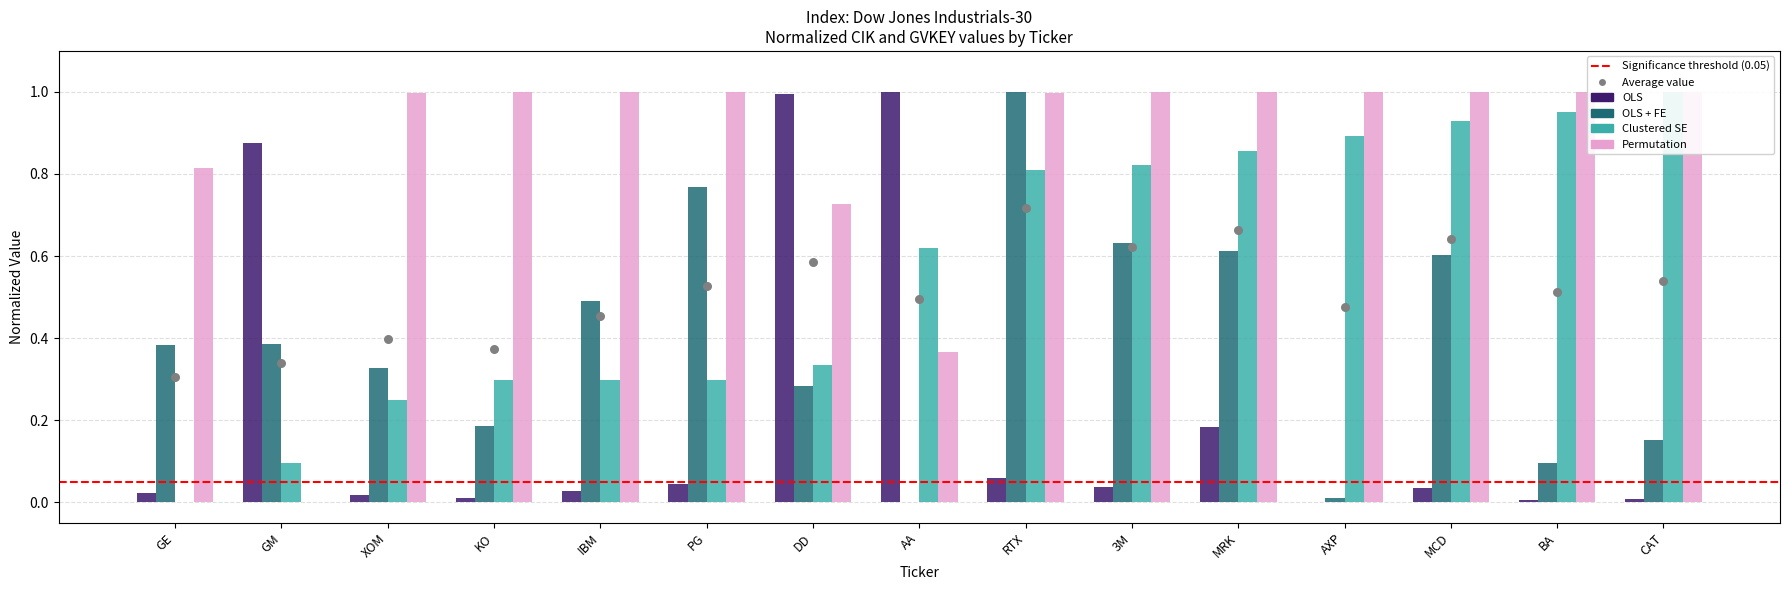

Which series reaches the minimum Y coordinate?

OLS